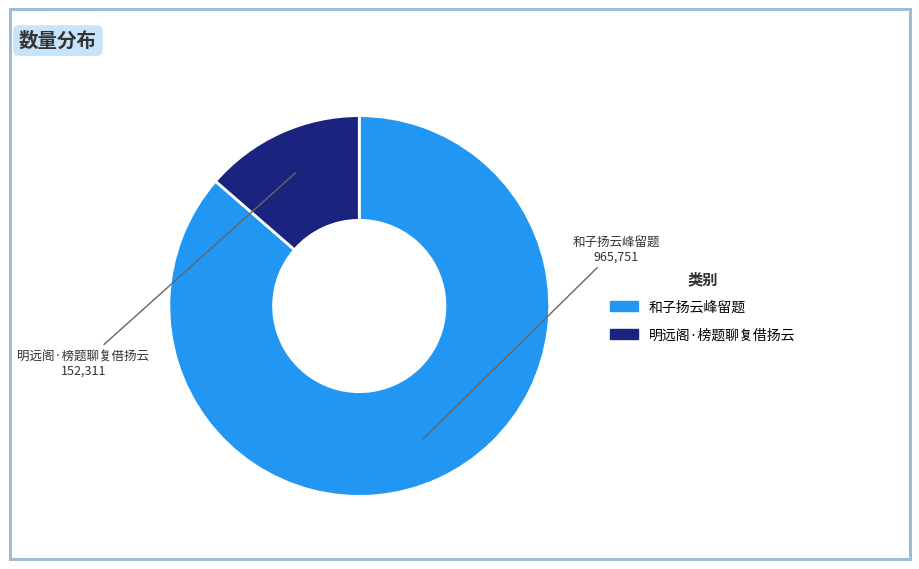

Does 明远阁·榜题聊复借扬云 represent more than half of the total?

No